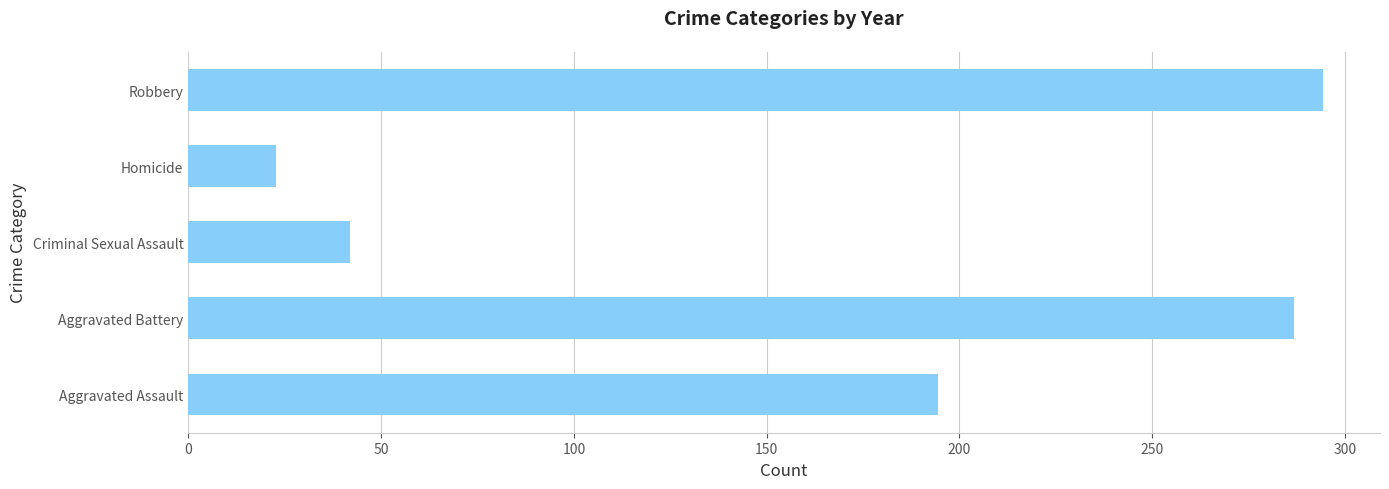

True or false: the data shows 8.2 at Homicide.

False